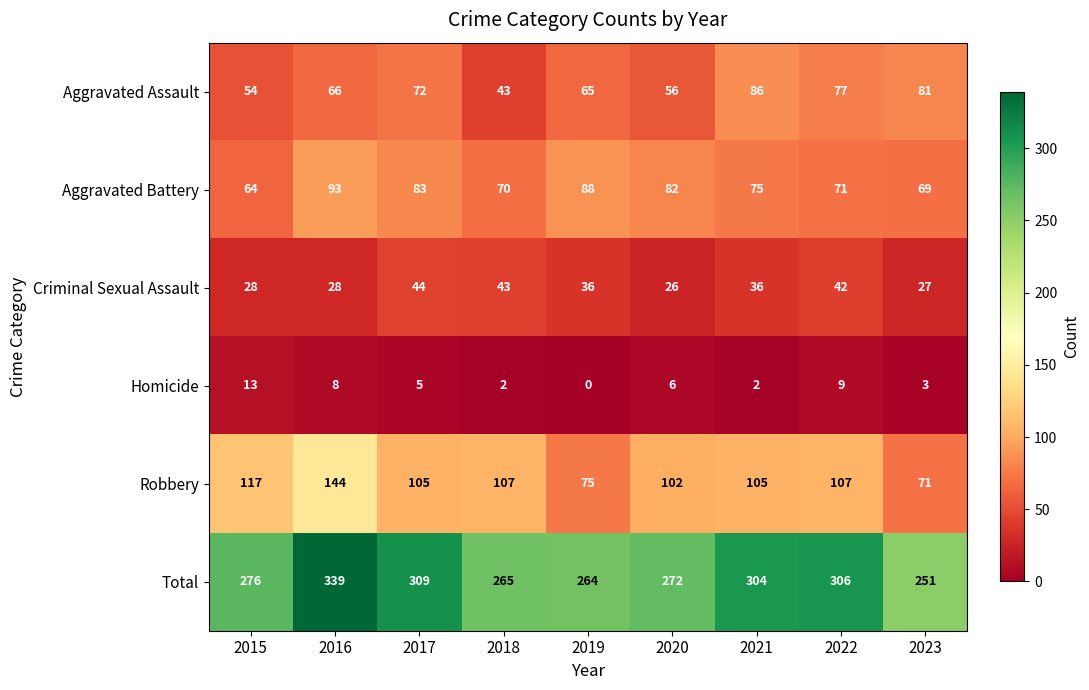

Where does the Criminal Sexual Assault series first go above 36?

2017